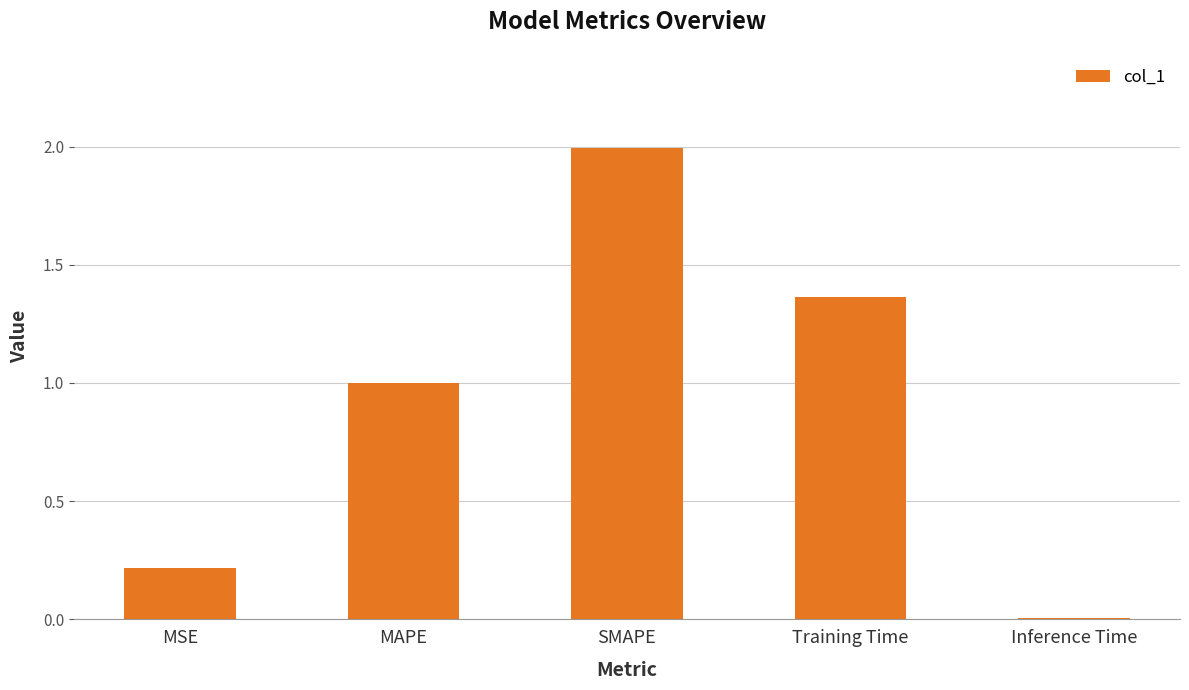

At which category does the chart reach its peak across all series?

SMAPE